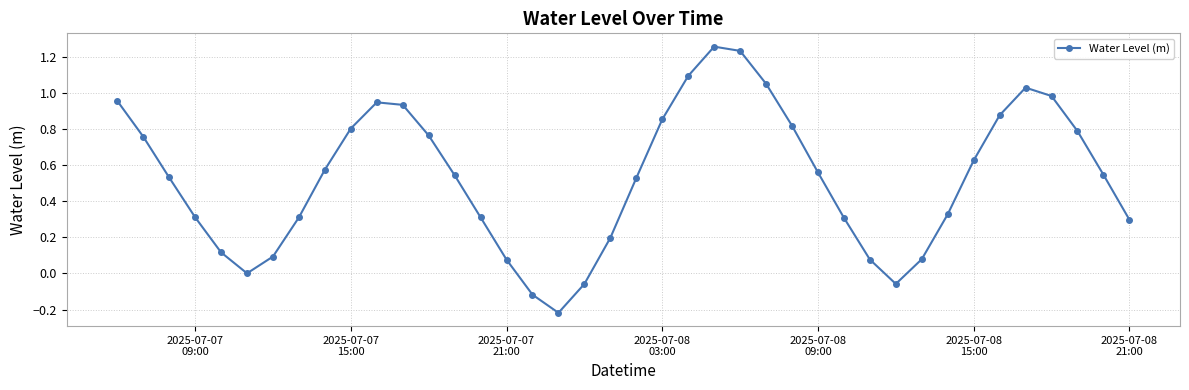

How many interior local valleys (lower than both neighbors) does the data have?

3